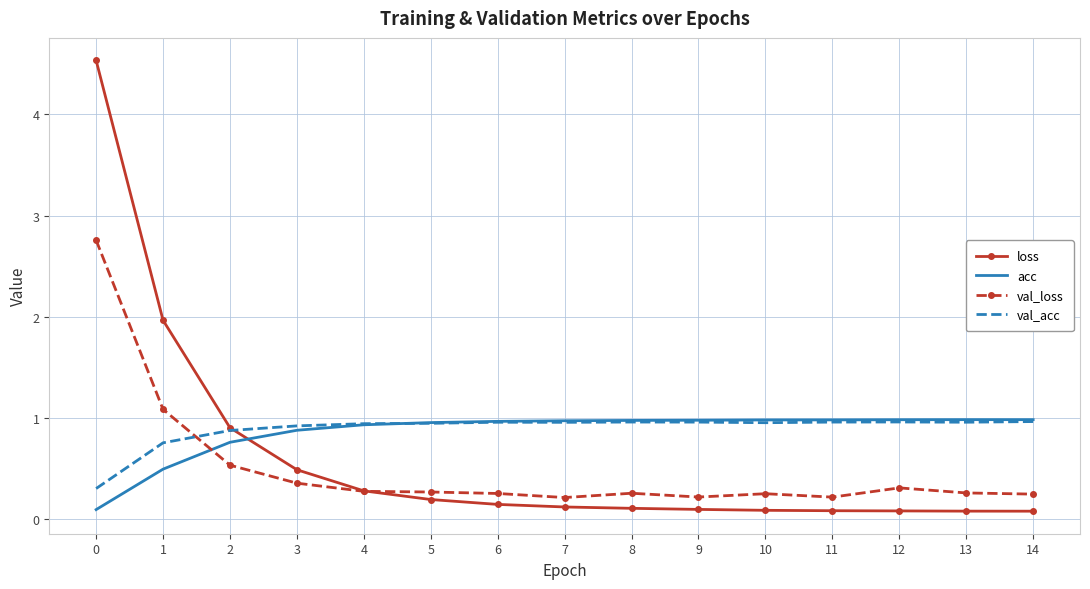

What is the total value across all series at 13?

2.3